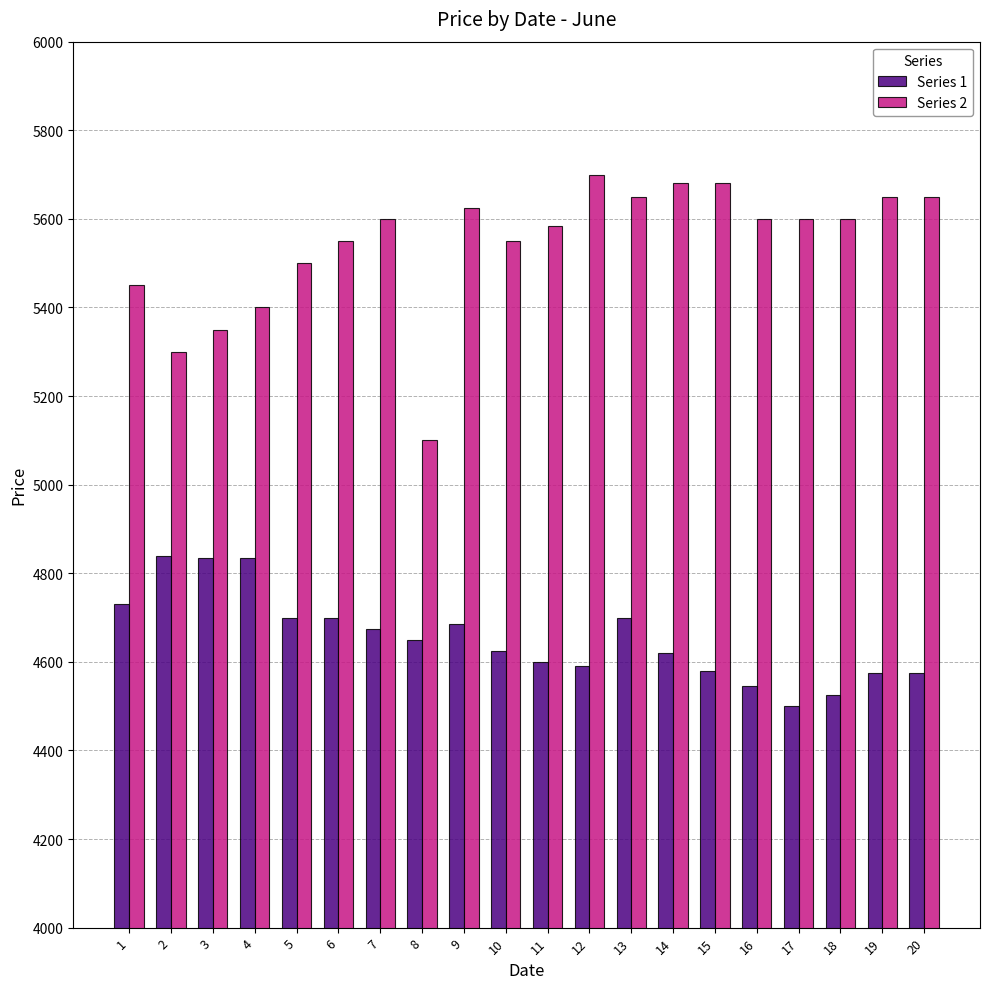

What is the difference between the maximum and minimum values in the Series 1 series?

340